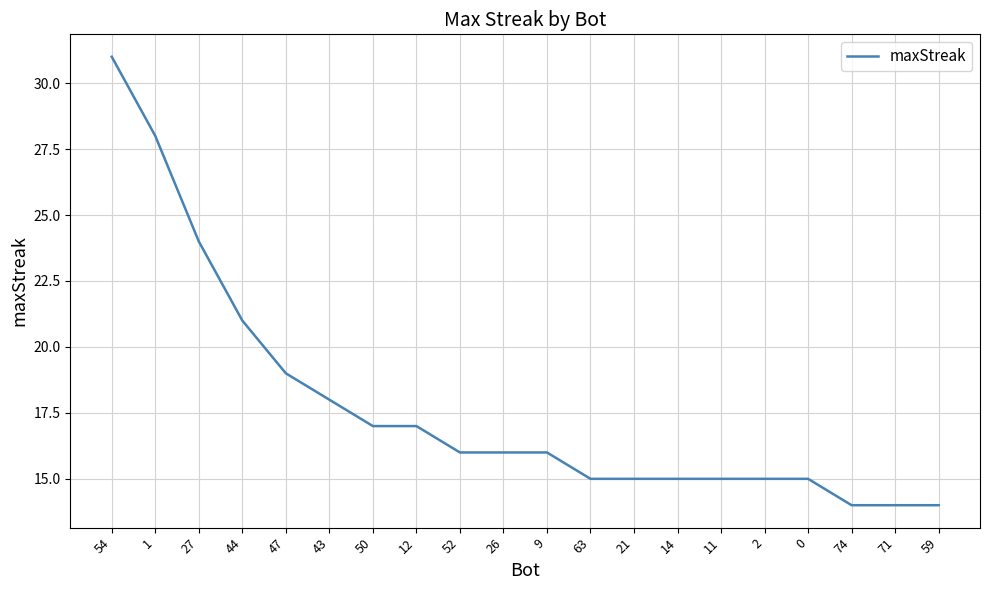

The value at 27 is 39. True or false?

False